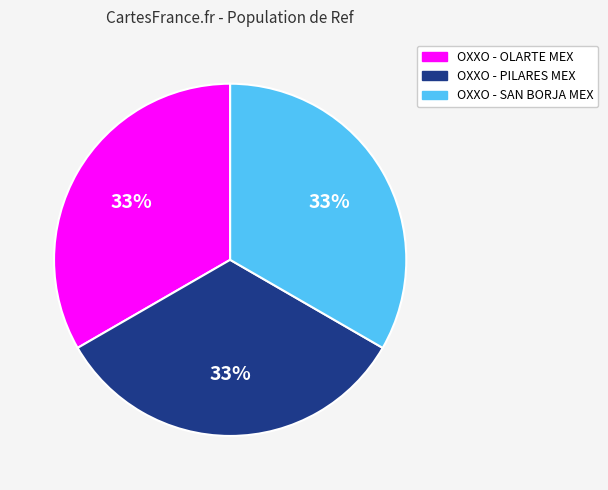

Count the number of slices in the pie.

3